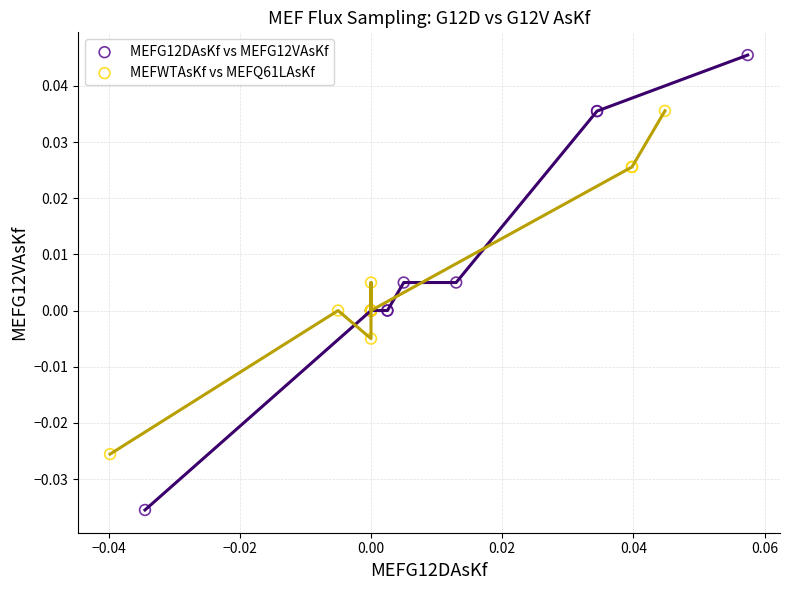

Which series contains the lowest Y value?

MEFG12DAsKf vs MEFG12VAsKf